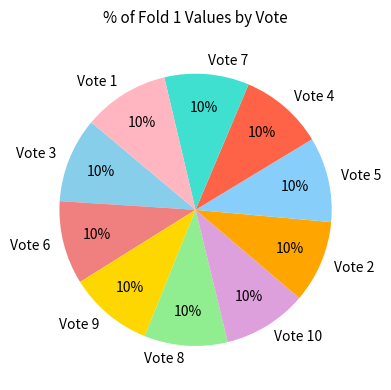

True or false: Vote 2 accounts for 1% of the total.

False